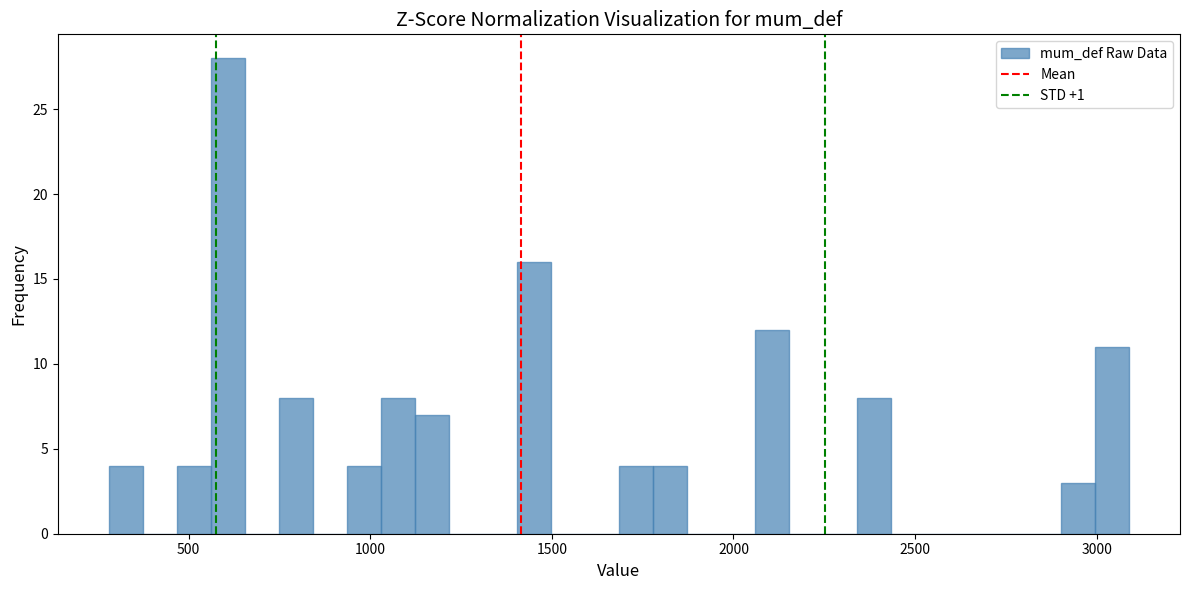

Around what value on the x-axis is the tallest bar? Give the approximate position of its centre, as read against the axis.

600